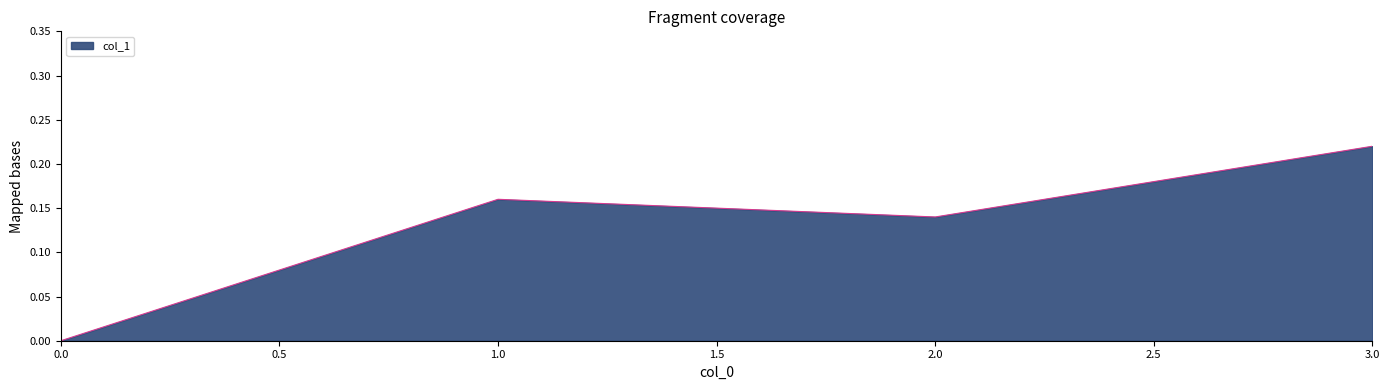

List the labels in order of value, largest first.

3.0, 1.0, 2.0, 0.0